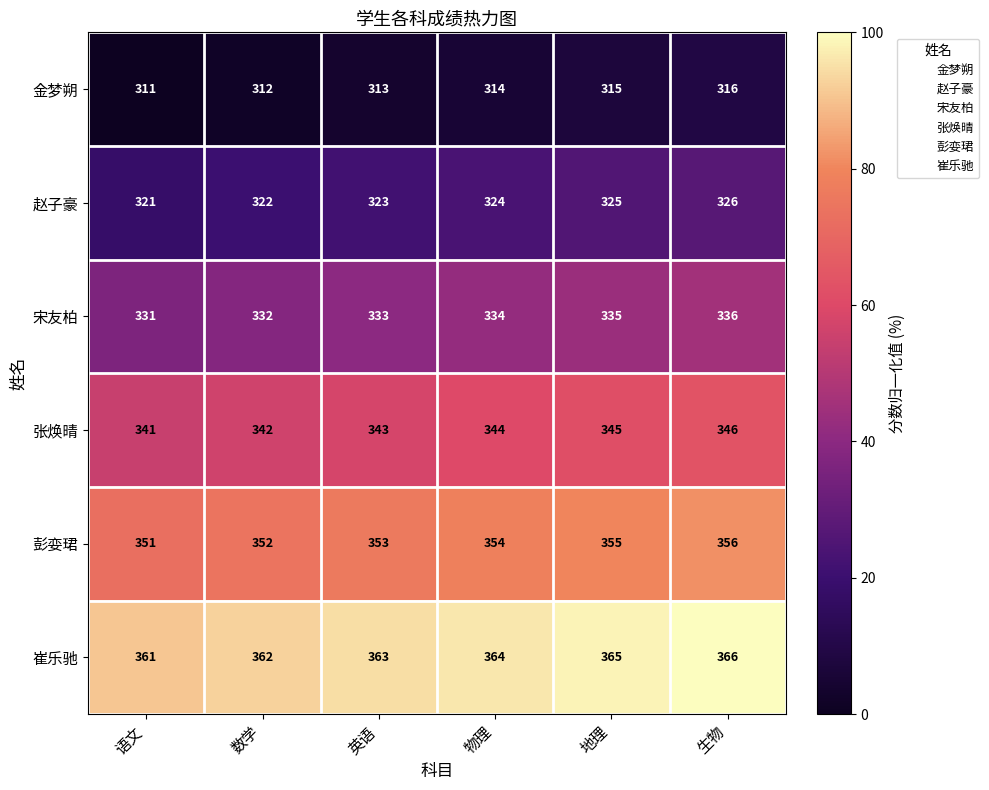

What is the difference between the second highest and minimum values in the 崔乐驰 series?

4